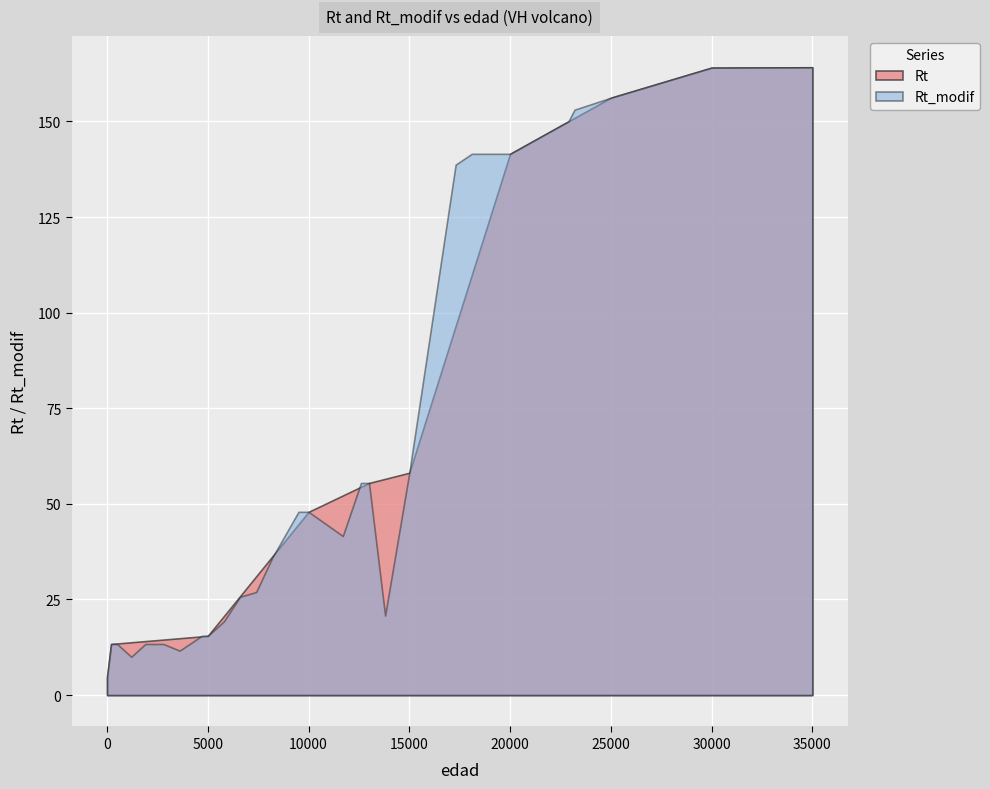

Rank the series at 1 from highest to lowest value.

Rt, Rt_modif